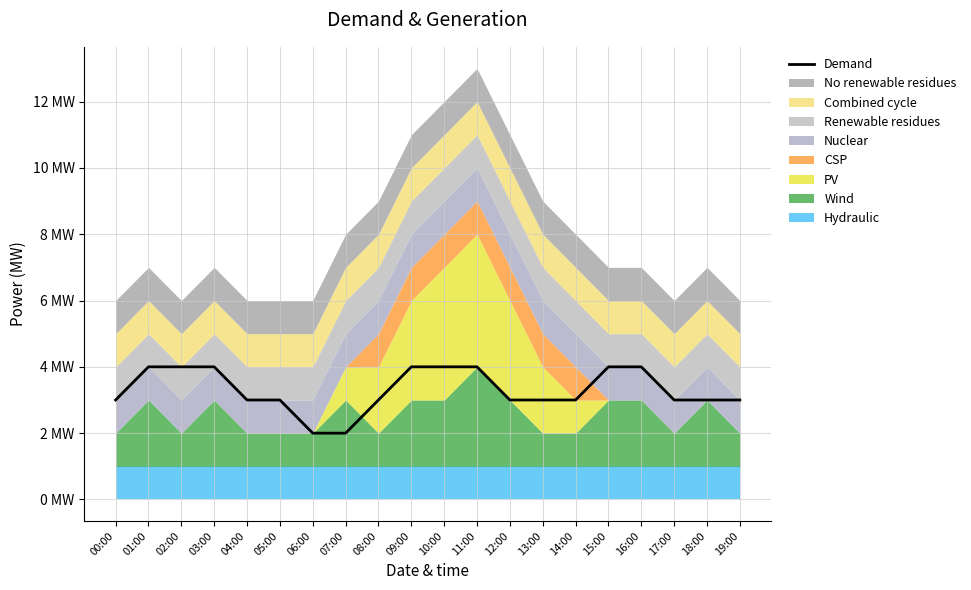

The value at 08:00 is 3. True or false?

True